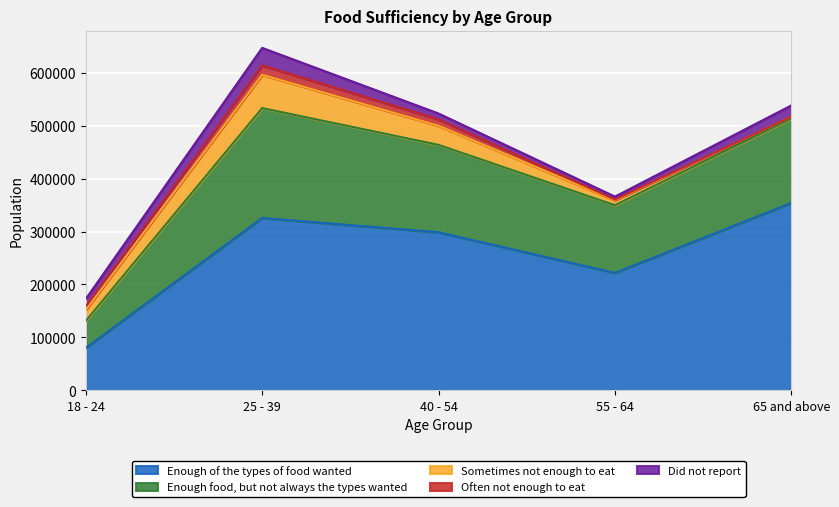

True or false: Enough food, but not always the types wanted has a value of 127882 at 55 - 64.

True